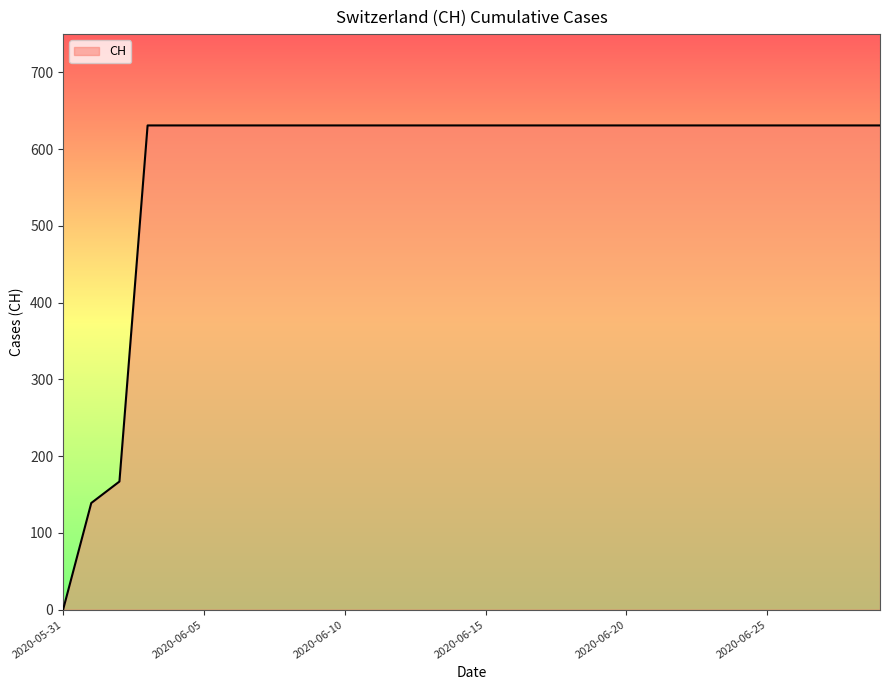

What is the difference between the maximum and minimum values?

631